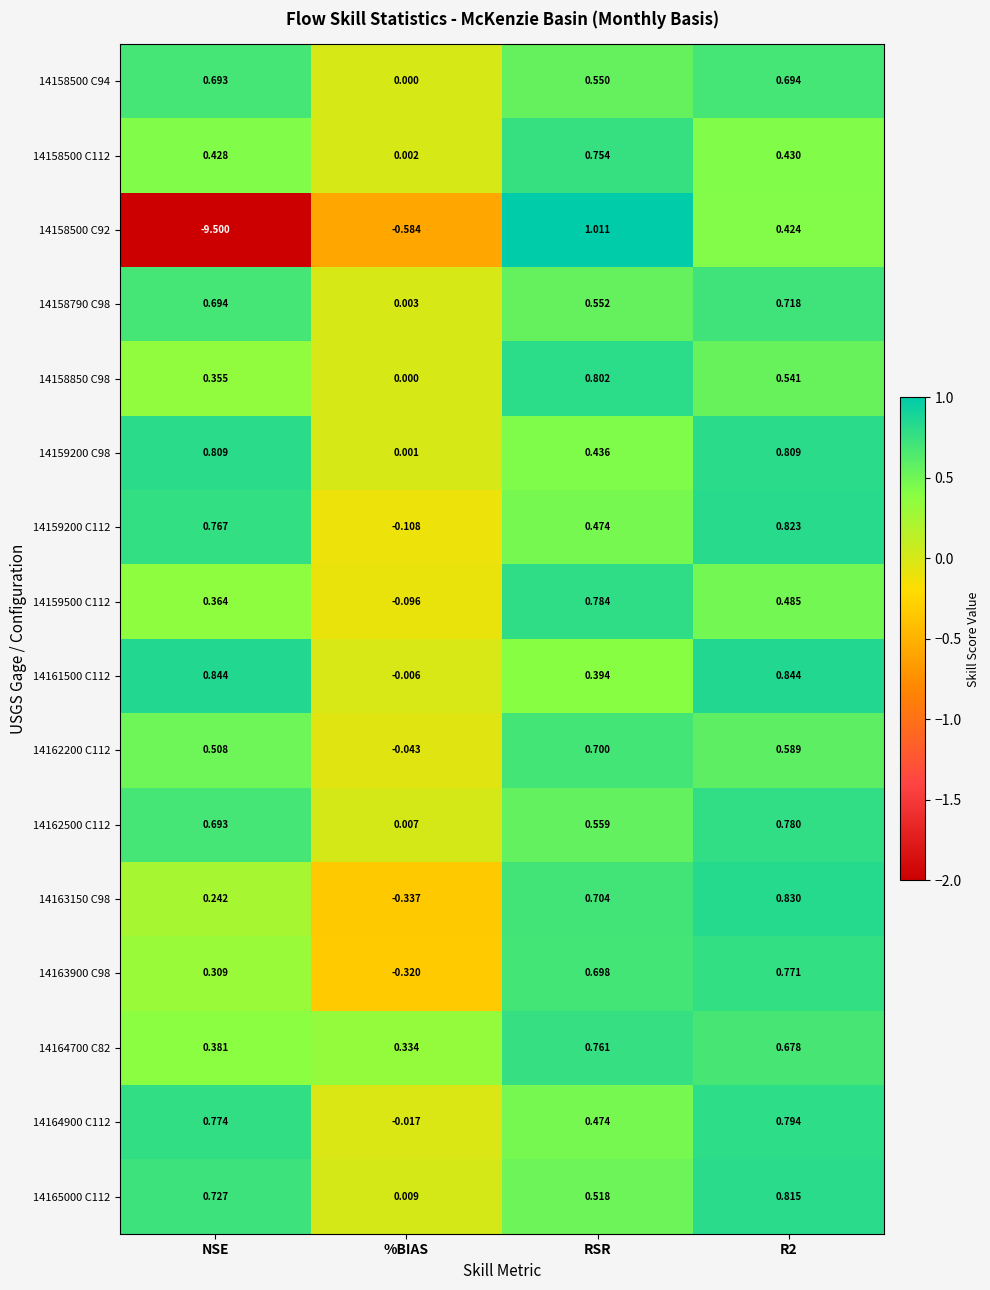

At which label does 14158790 C98 reach its minimum?

%BIAS